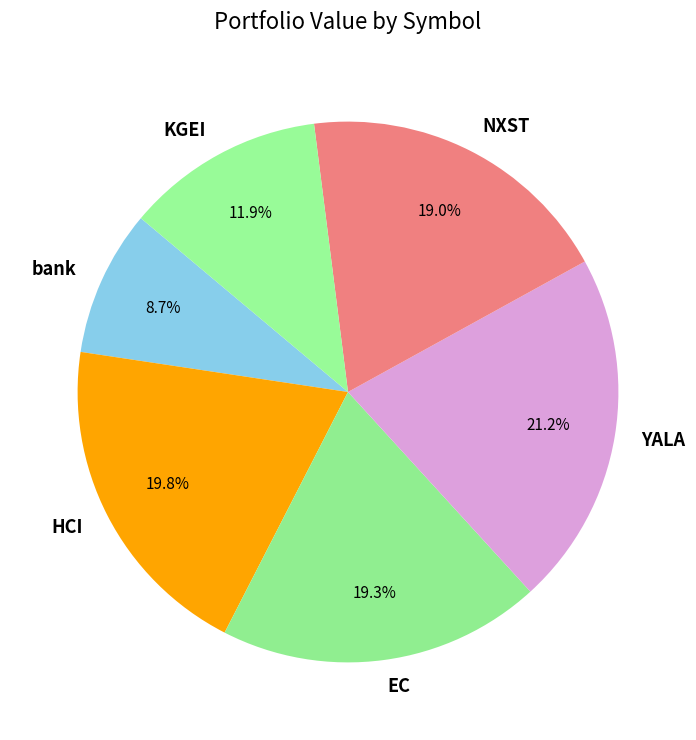

Approximately how many times larger is the value at bank compared to NXST?

0.5